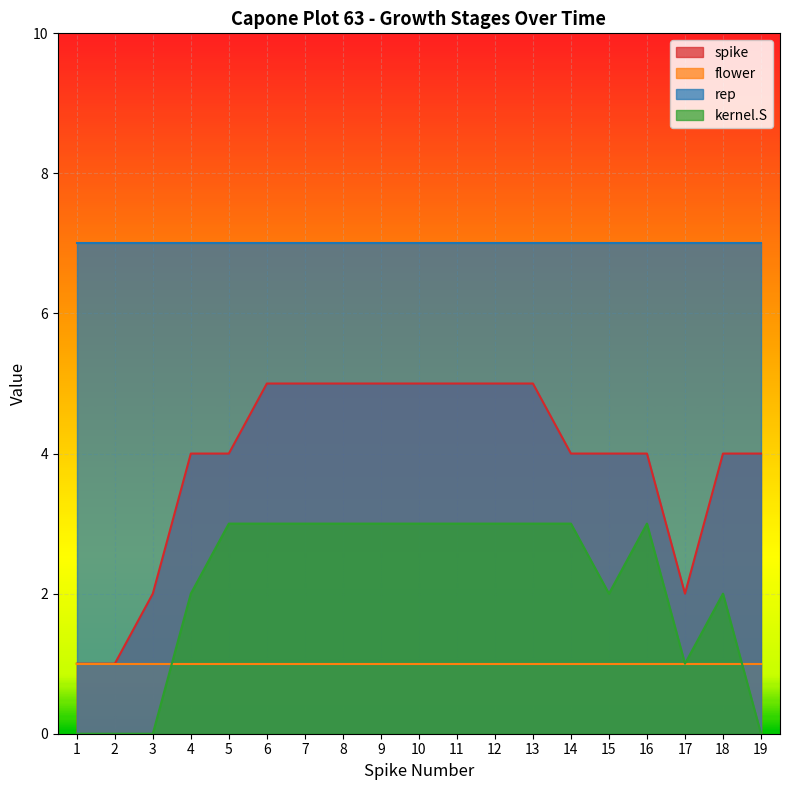

Is it true that kernel.S equals 1 at 12?

False